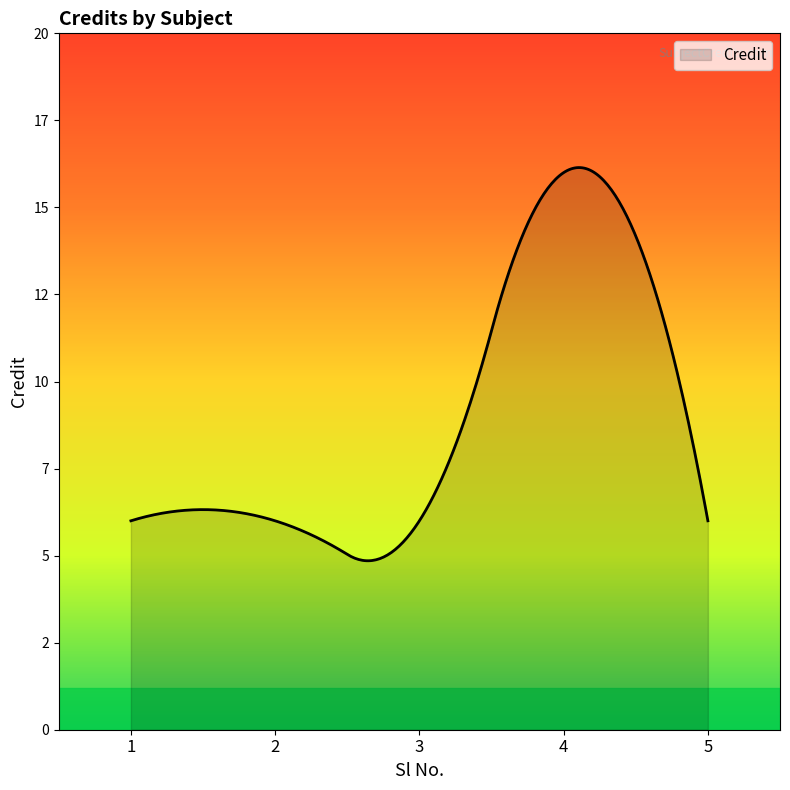

Does the chart have visible grid lines?

No